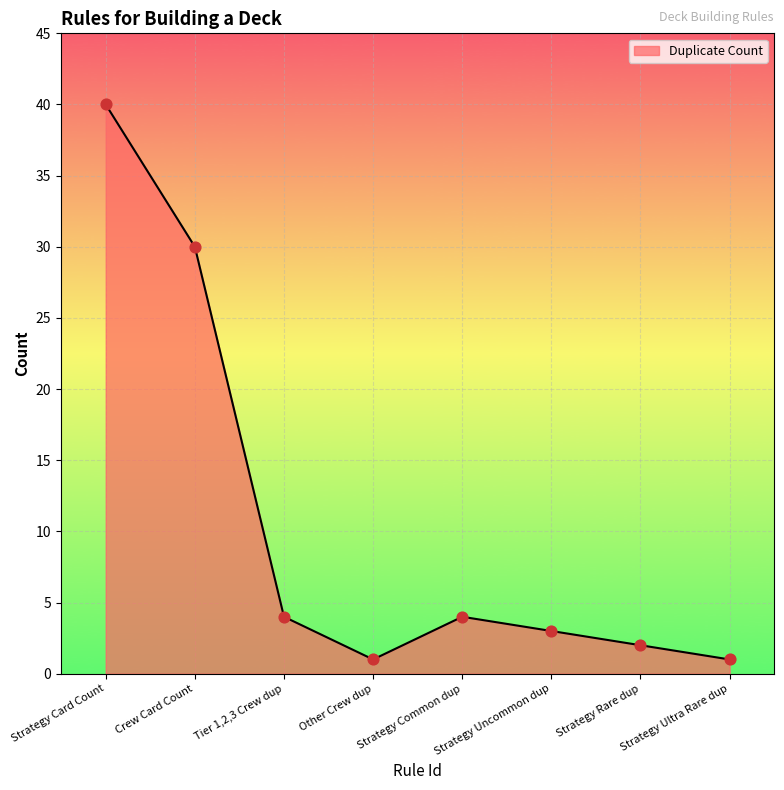

Between Strategy Uncommon dup and Strategy Card Count, which is larger?

Strategy Card Count